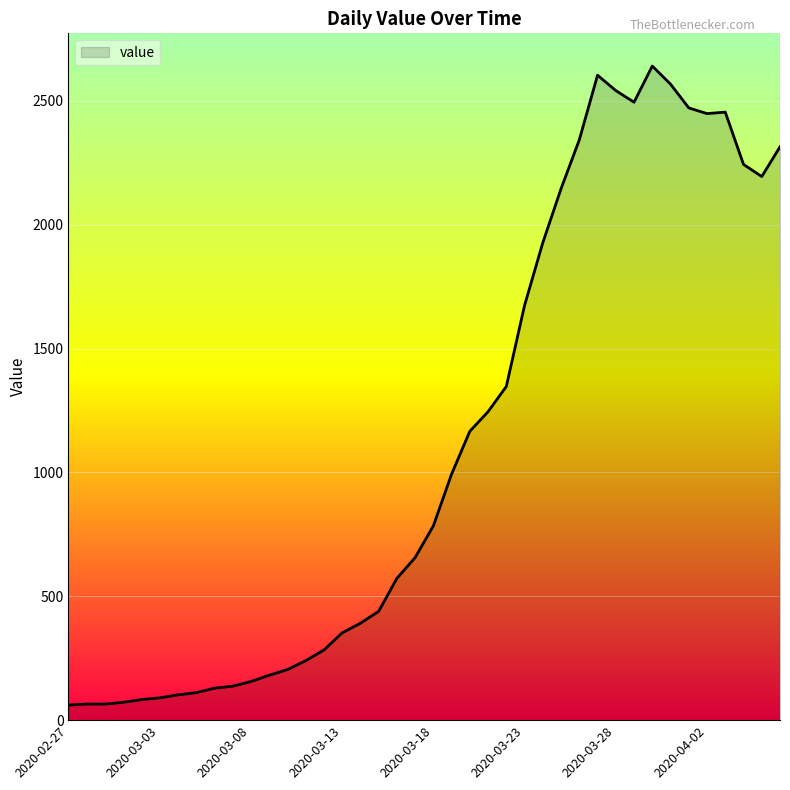

What is the difference between the maximum and minimum values?

2579